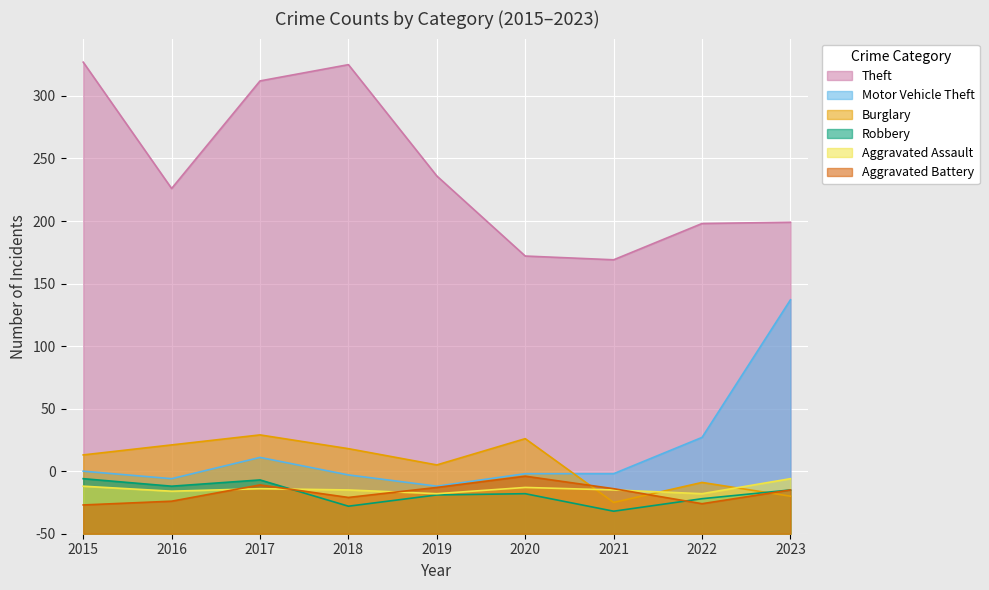

Reading left to right, extract all data points from this chart.

Theft: 2015=377	2016=276	2017=362	2018=375	2019=286	2020=222	2021=219	2022=248	2023=249
Motor Vehicle Theft: 2015=50	2016=44	2017=61	2018=47	2019=38	2020=48	2021=48	2022=77	2023=187
Burglary: 2015=63	2016=71	2017=79	2018=68	2019=55	2020=76	2021=25	2022=41	2023=30
Robbery: 2015=44	2016=38	2017=43	2018=22	2019=31	2020=32	2021=18	2022=28	2023=35
Aggravated Assault: 2015=38	2016=34	2017=36	2018=35	2019=32	2020=37	2021=35	2022=32	2023=44
Aggravated Battery: 2015=23	2016=26	2017=39	2018=29	2019=37	2020=46	2021=36	2022=24	2023=35